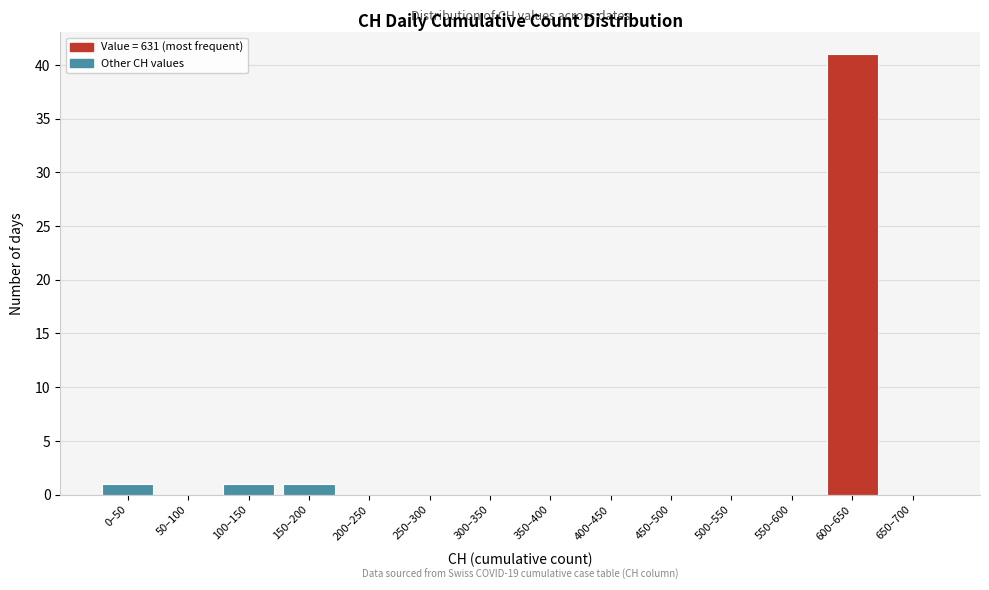

Reading left to right, extract all data points from this chart.

0–50=1	50–100=0	100–150=1	150–200=1	200–250=0	250–300=0	300–350=0	350–400=0	400–450=0	450–500=0	500–550=0	550–600=0	600–650=41	650–700=0